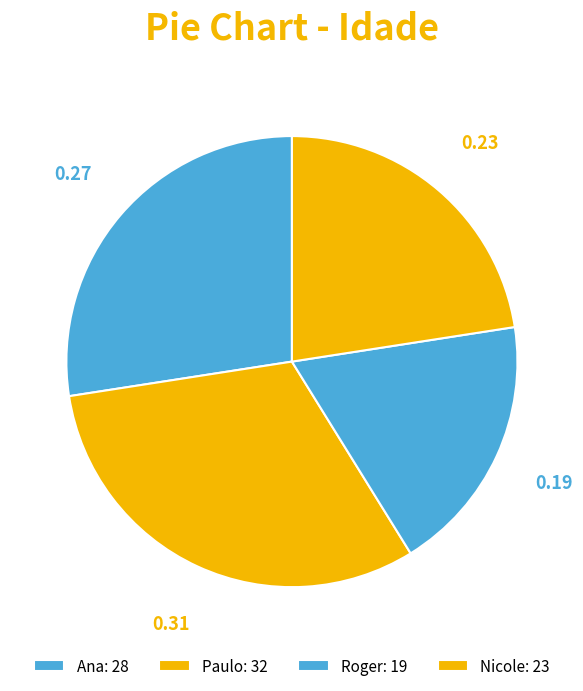

To the nearest percent, what portion does Paulo represent?

31%